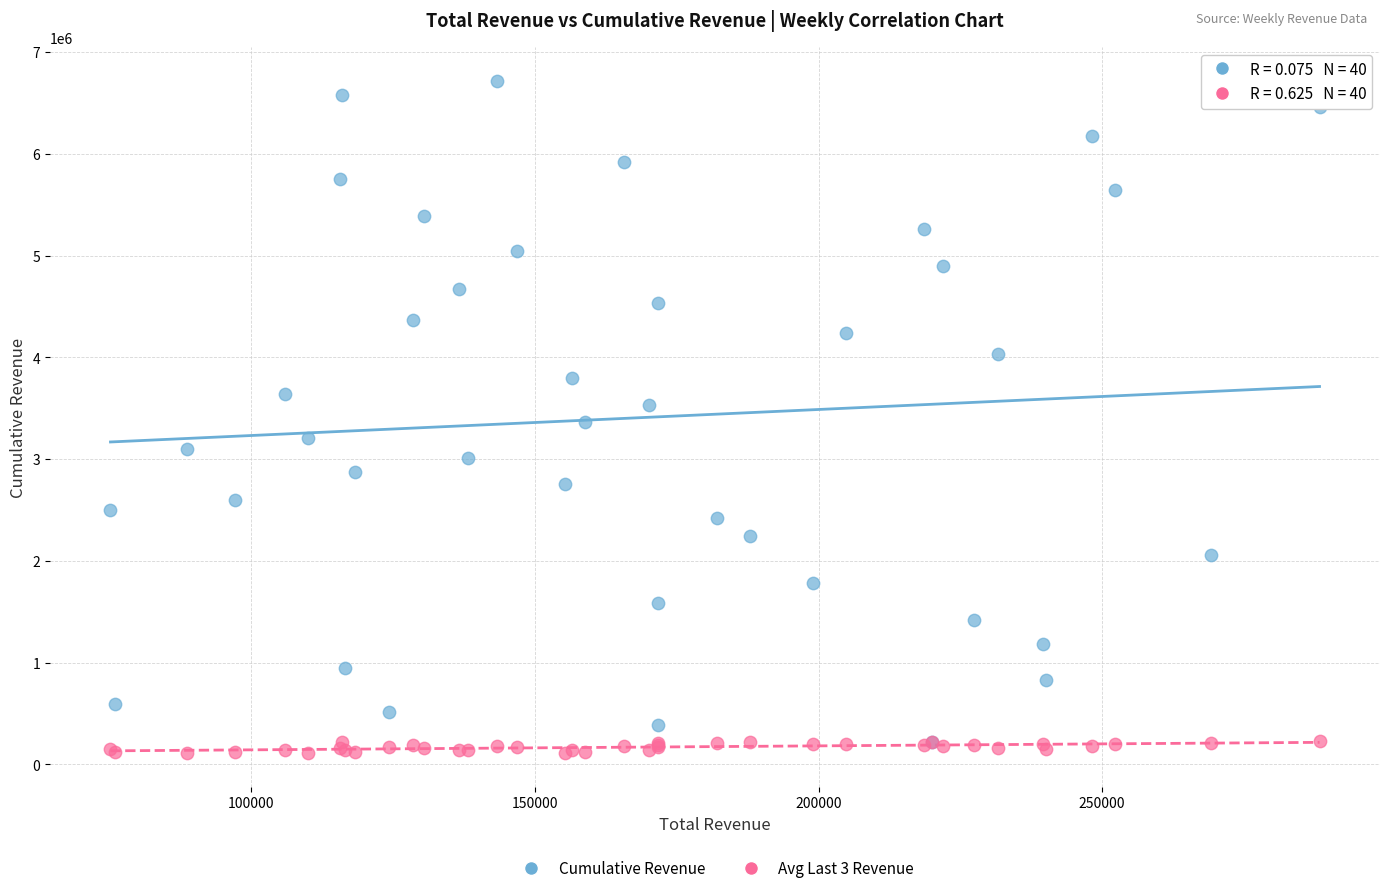

What are all the series names shown in the legend?

Cumulative Revenue, Avg Last 3 Revenue